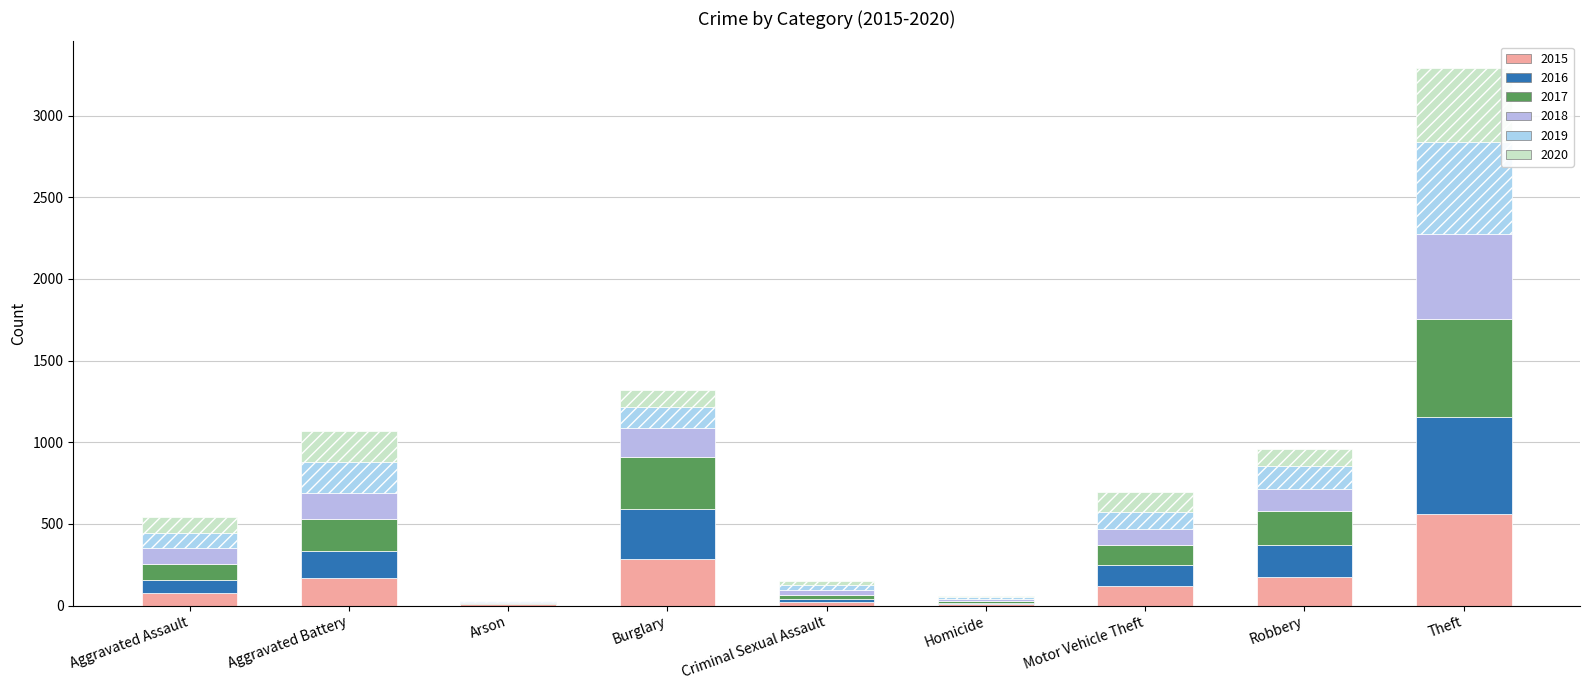

What are all the series names shown in the legend?

2015, 2016, 2017, 2018, 2019, 2020